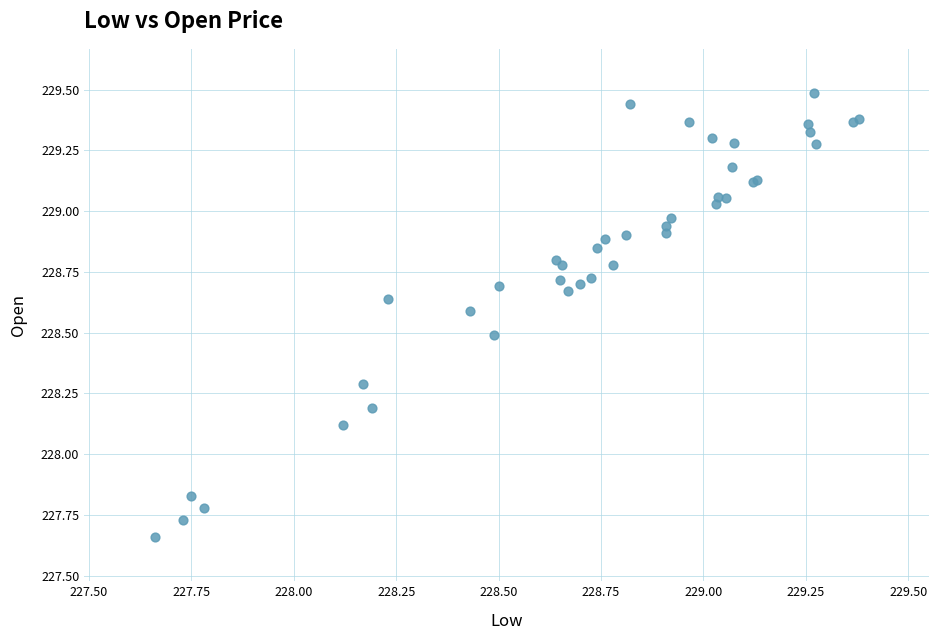

What Y value in the scatter plot is closest to 228?

228.1